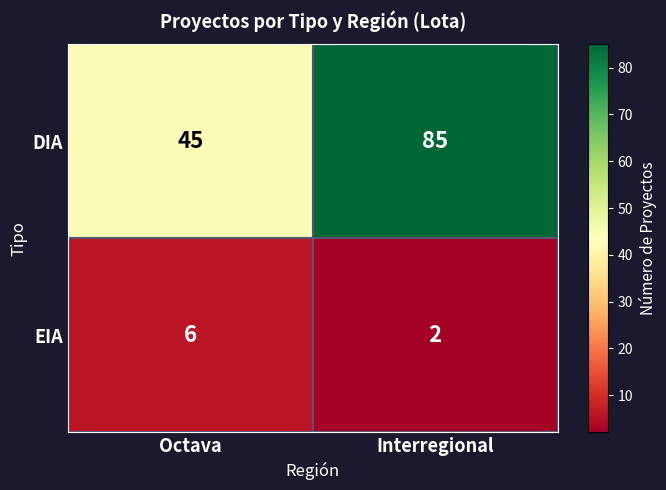

Which series has the largest total across all categories?

DIA